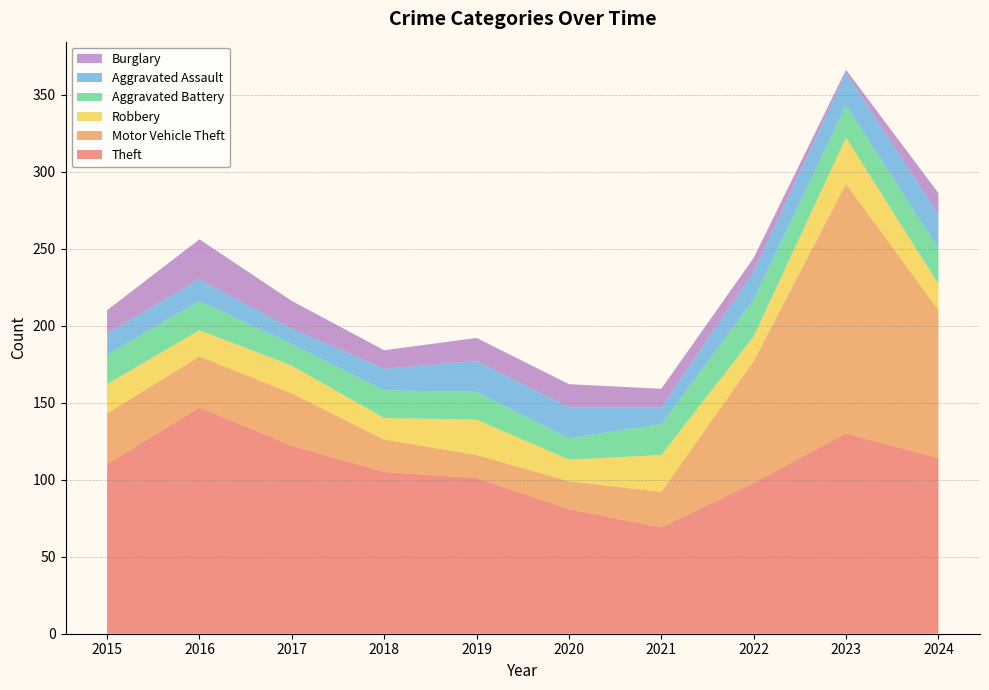

Reading left to right, transcribe all the data shown in this chart.

Theft: 110	147	122	105	101	81	69	98	130	114
Motor Vehicle Theft: 33	33	34	21	15	18	23	79	162	96
Robbery: 19	17	18	14	23	14	24	16	30	17
Aggravated Battery: 19	19	14	18	18	14	20	24	21	23
Aggravated Assault: 14	14	10	14	20	20	11	18	21	22
Burglary: 15	26	18	12	15	15	12	9	2	14